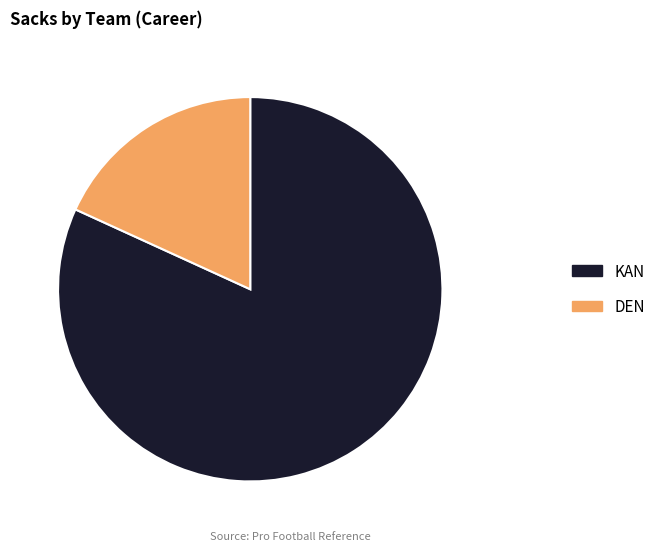

Which slice is the largest?

KAN